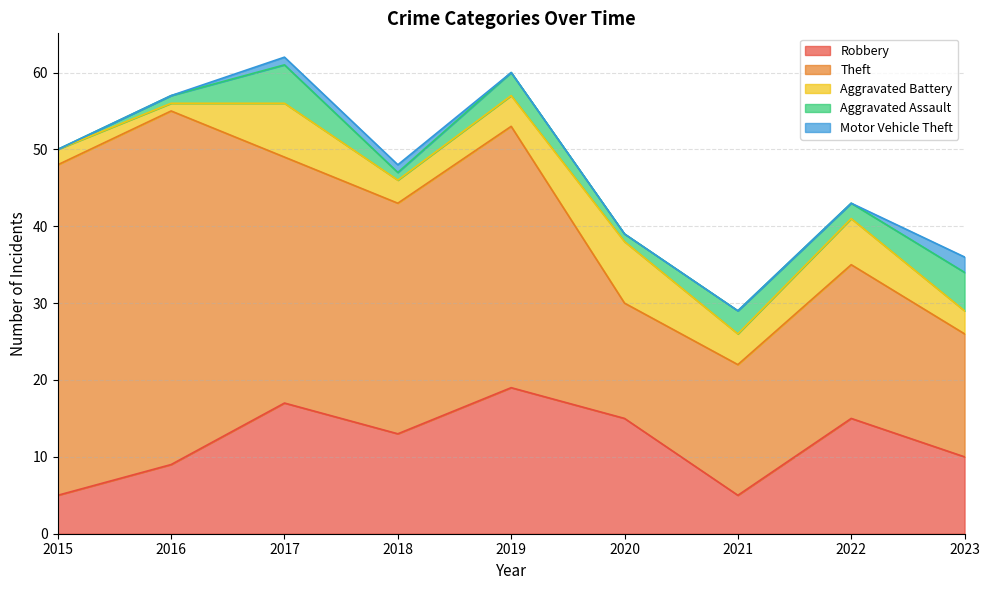

True or false: Aggravated Battery has more than 2 points higher than both neighbors.

True